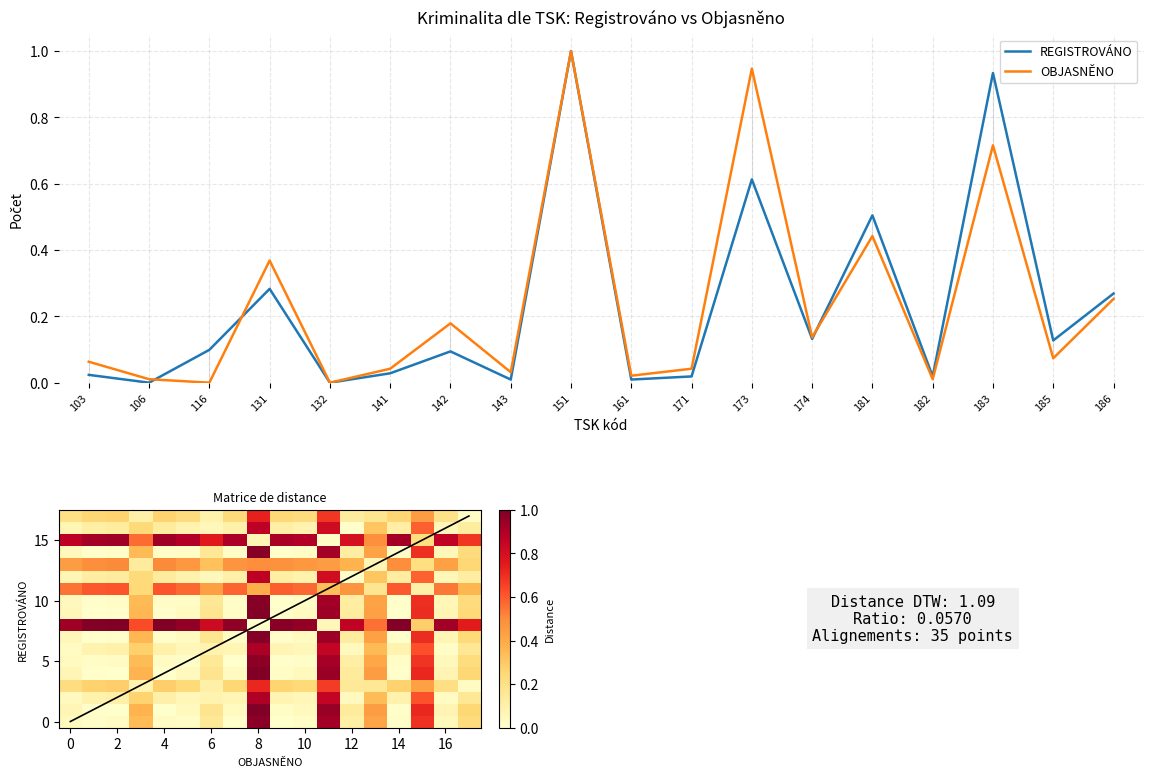

Reading left to right, what are all the values shown in this chart?

REGISTROVÁNO: 103=0.0	106=0.0	116=0.1	131=0.3	132=0.0	141=0.0	142=0.1	143=0.0	151=1.0	161=0.0	171=0.0	173=0.6	174=0.1	181=0.5	182=0.0	183=0.9	185=0.1	186=0.3
OBJASNĚNO: 103=0.1	106=0.0	116=0.0	131=0.4	132=0.0	141=0.0	142=0.2	143=0.0	151=1.0	161=0.0	171=0.0	173=0.9	174=0.1	181=0.4	182=0.0	183=0.7	185=0.1	186=0.3